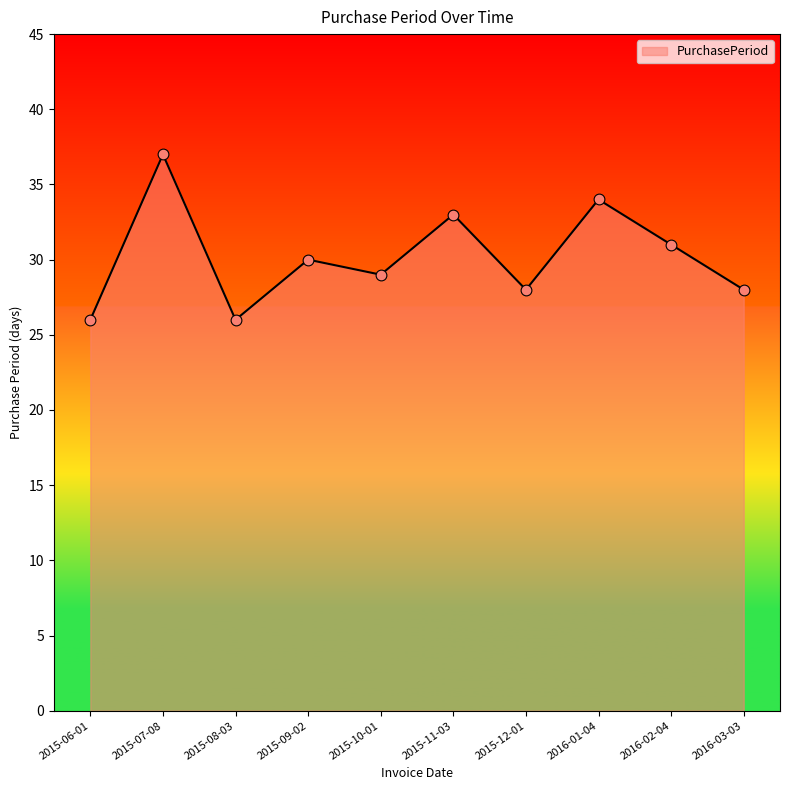

What is the change in value from 2015-08-03 to 2015-10-01?

+3